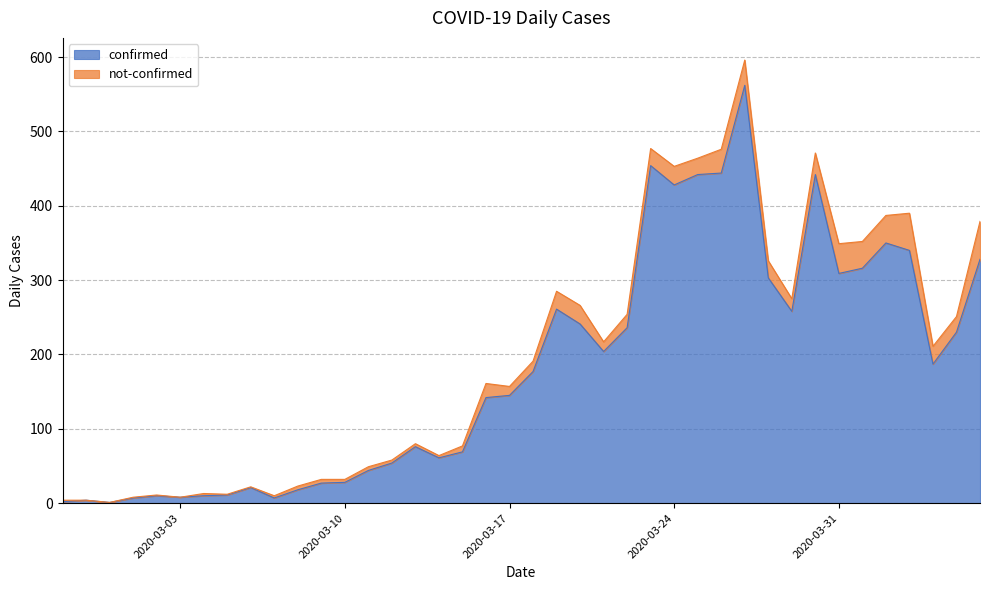

Where does the data first go above 177?

2020-03-19